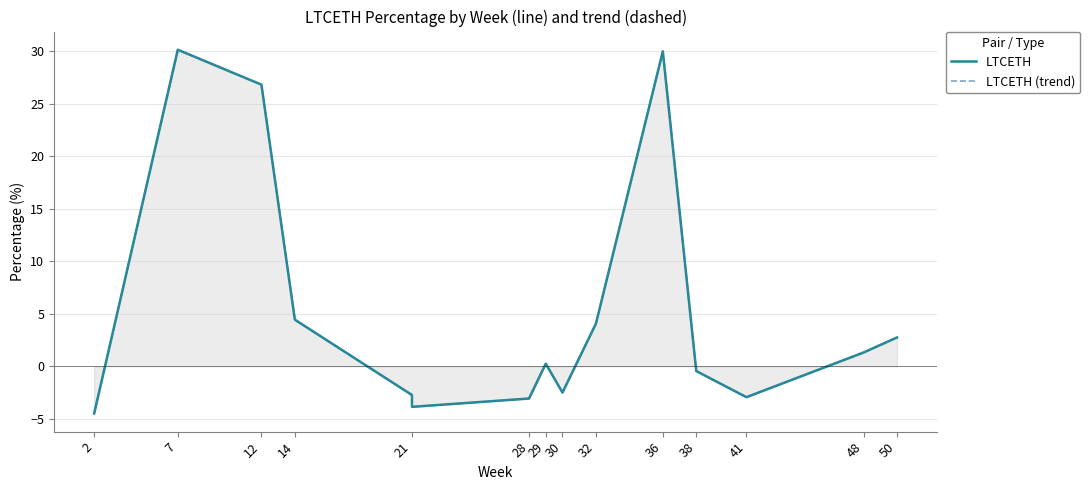

True or false: LTCETH has a value of 46.4 at 7.

False